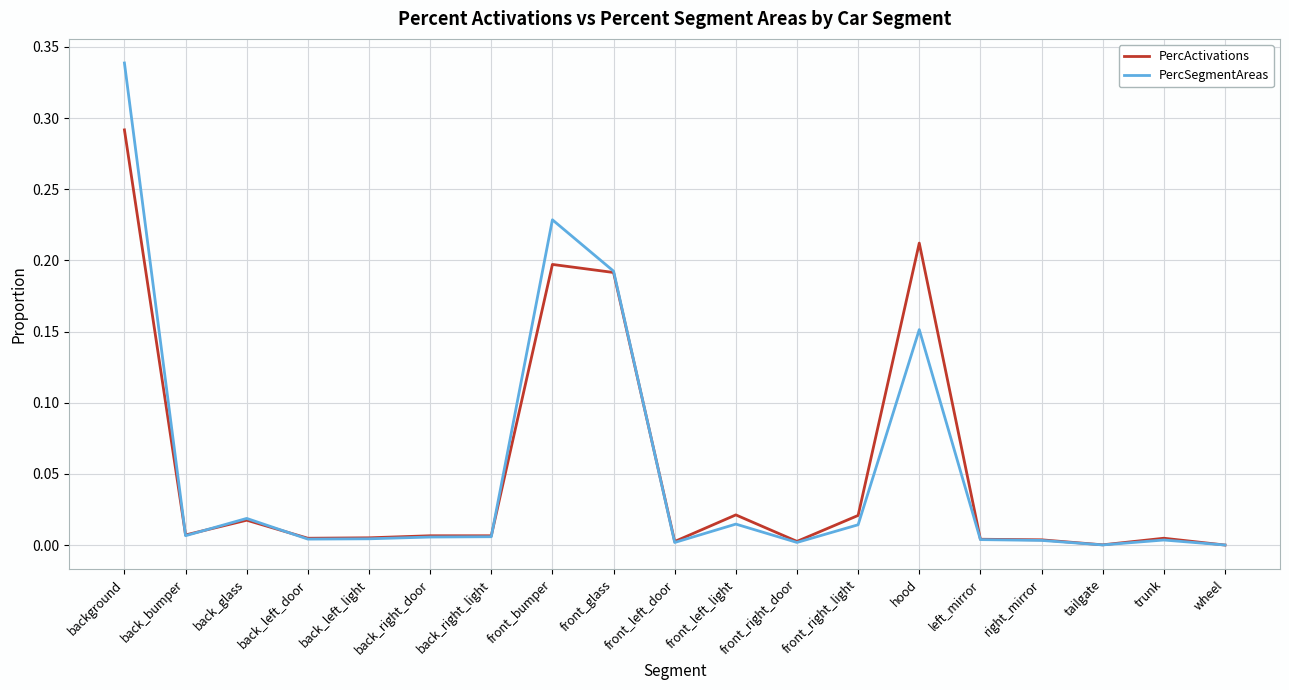

How many categories are shown in the chart?

19